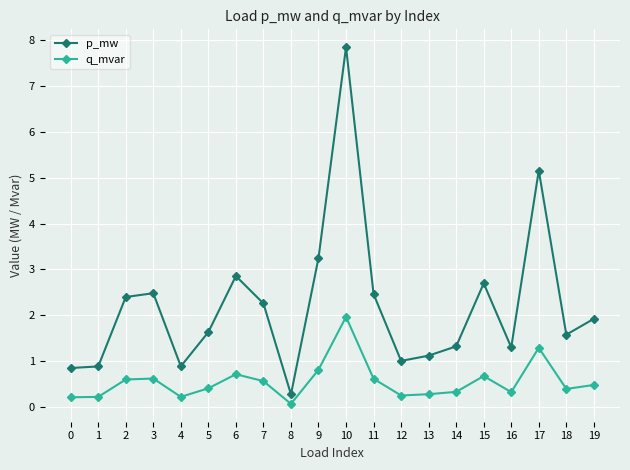

True or false: q_mvar and p_mw cross at least once.

False